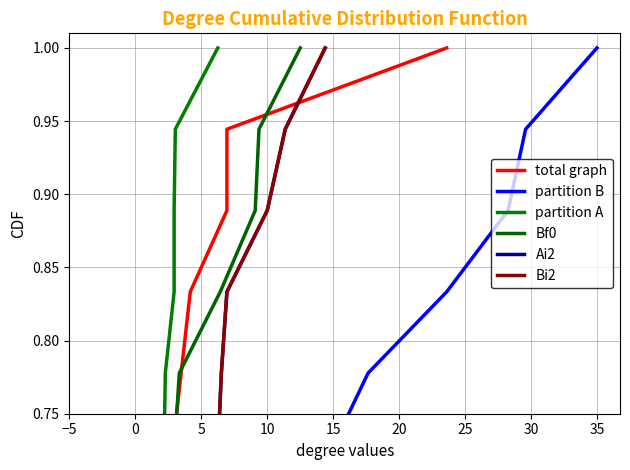

Which series changed the most between 5 and 10?

total graph